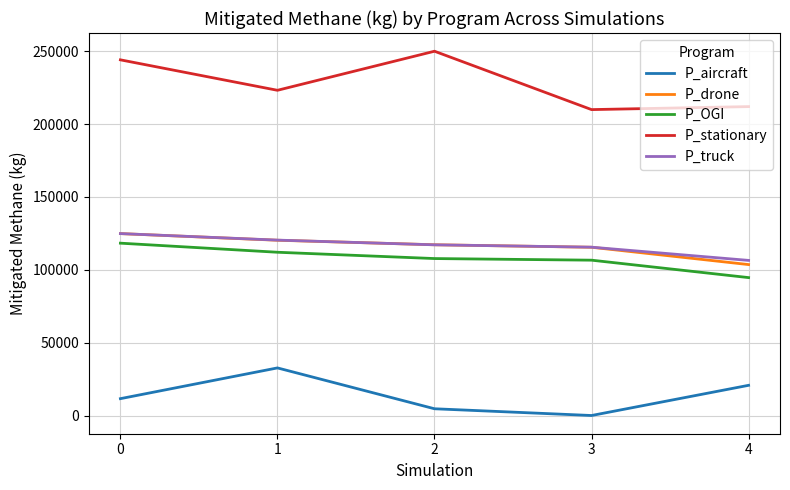

How many series are shown in this chart?

5